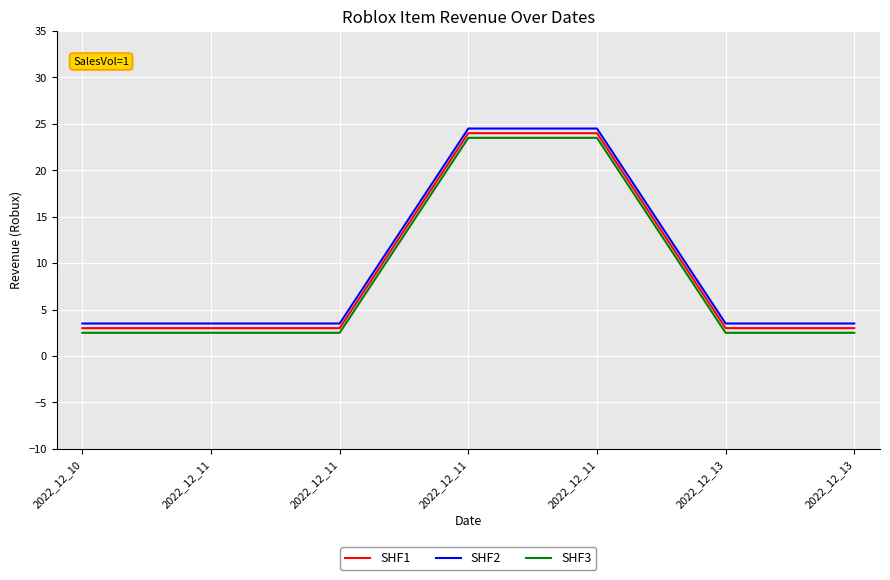

Reading left to right, extract all data points from this chart.

SHF1: 2022_12_10=3.0	2022_12_11=3.0	2022_12_11=3.0	2022_12_11=24.0	2022_12_11=24.0	2022_12_13=3.0	2022_12_13=3.0
SHF2: 2022_12_10=3.5	2022_12_11=3.5	2022_12_11=3.5	2022_12_11=24.5	2022_12_11=24.5	2022_12_13=3.5	2022_12_13=3.5
SHF3: 2022_12_10=2.5	2022_12_11=2.5	2022_12_11=2.5	2022_12_11=23.5	2022_12_11=23.5	2022_12_13=2.5	2022_12_13=2.5